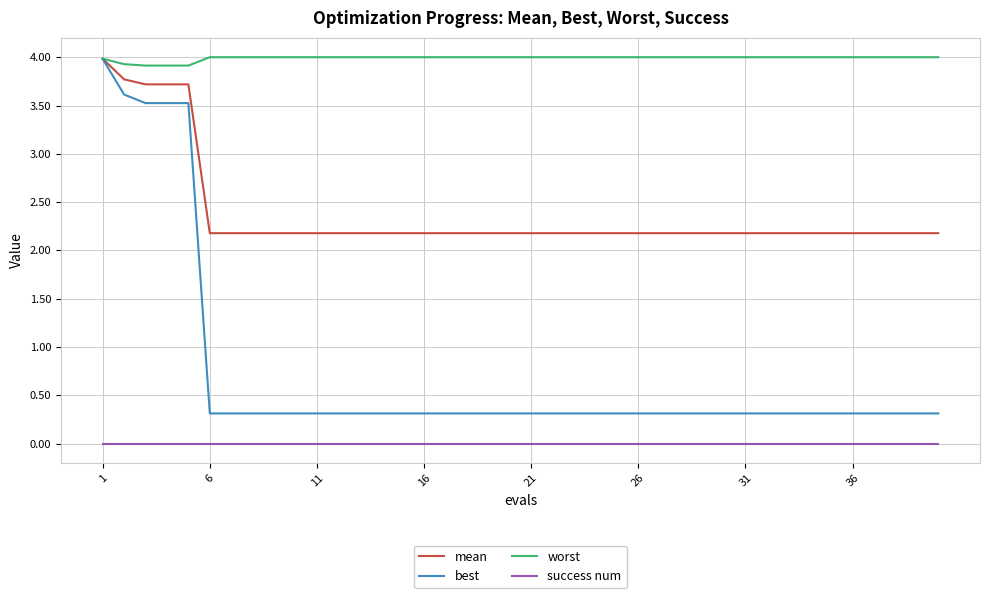

Reading right to left, extract all data points from this chart.

mean: 2.2	2.2	2.2	2.2	2.2	2.2	2.2	2.2	2.2	2.2	2.2	2.2	2.2	2.2	2.2	2.2	2.2	2.2	2.2	2.2	2.2	2.2	2.2	2.2	2.2	2.2	2.2	2.2	2.2	2.2	2.2	2.2	2.2	2.2	2.2	3.7	3.7	3.7	3.8	4.0
best: 0.3	0.3	0.3	0.3	0.3	0.3	0.3	0.3	0.3	0.3	0.3	0.3	0.3	0.3	0.3	0.3	0.3	0.3	0.3	0.3	0.3	0.3	0.3	0.3	0.3	0.3	0.3	0.3	0.3	0.3	0.3	0.3	0.3	0.3	0.3	3.5	3.5	3.5	3.6	4.0
worst: 4.0	4.0	4.0	4.0	4.0	4.0	4.0	4.0	4.0	4.0	4.0	4.0	4.0	4.0	4.0	4.0	4.0	4.0	4.0	4.0	4.0	4.0	4.0	4.0	4.0	4.0	4.0	4.0	4.0	4.0	4.0	4.0	4.0	4.0	4.0	3.9	3.9	3.9	3.9	4.0
success num: 0.0	0.0	0.0	0.0	0.0	0.0	0.0	0.0	0.0	0.0	0.0	0.0	0.0	0.0	0.0	0.0	0.0	0.0	0.0	0.0	0.0	0.0	0.0	0.0	0.0	0.0	0.0	0.0	0.0	0.0	0.0	0.0	0.0	0.0	0.0	0.0	0.0	0.0	0.0	0.0